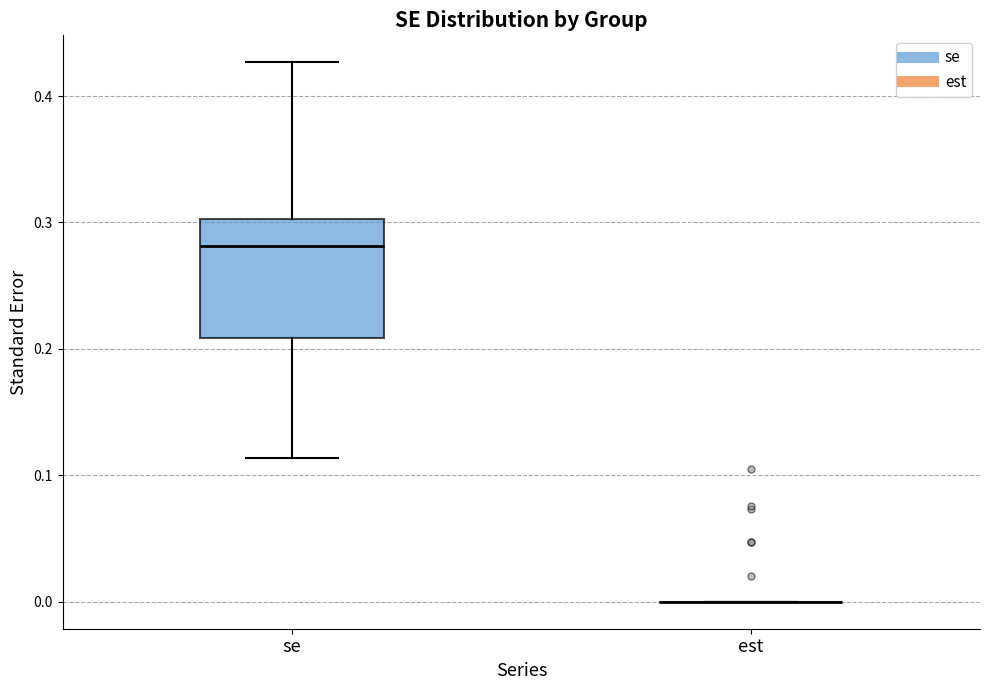

Comparing the boxes themselves (not the whiskers), which one is the tallest?

se